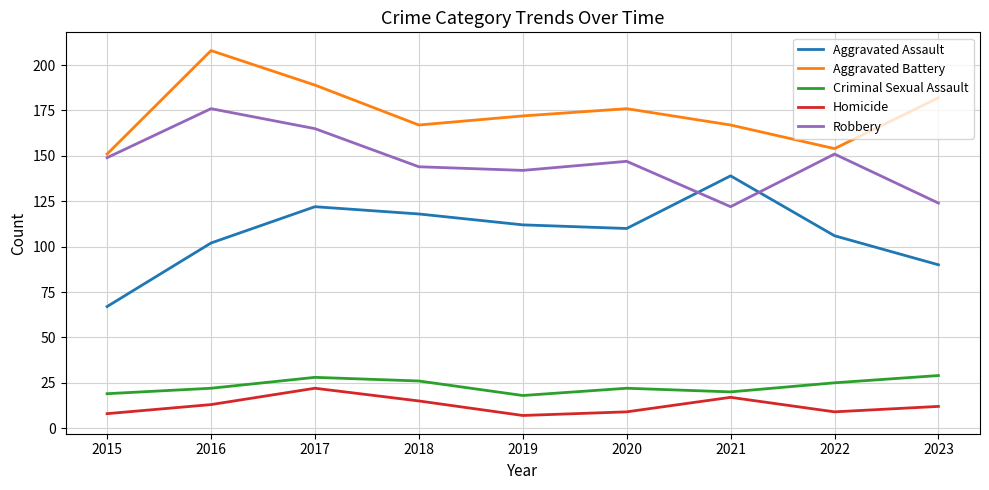

What is the minimum value shown in the chart?

7